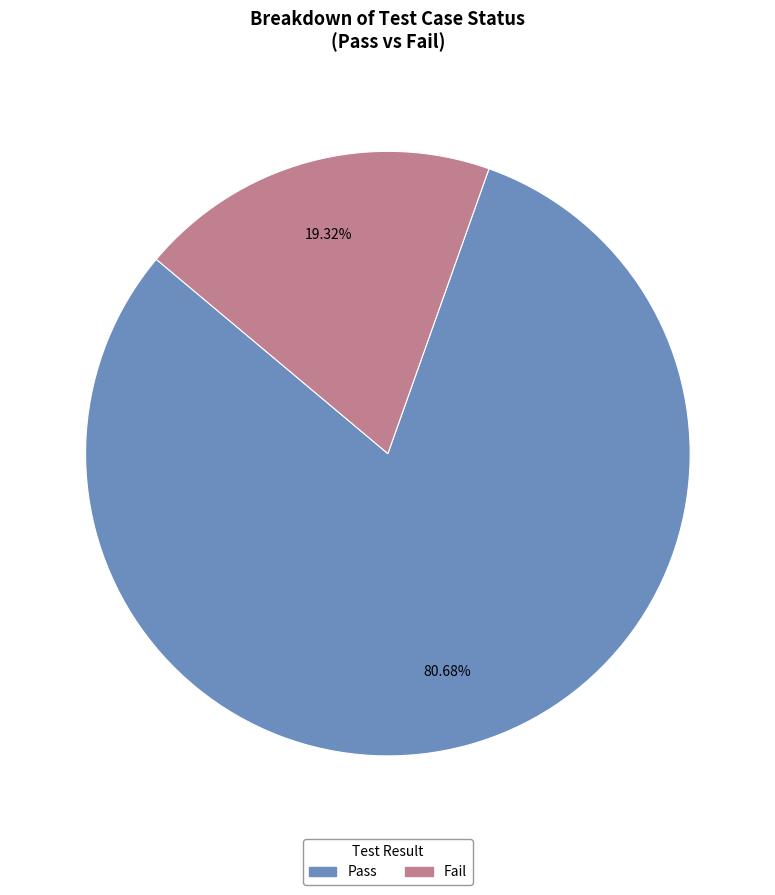

What percentage is NOT represented by Fail?

80.7%